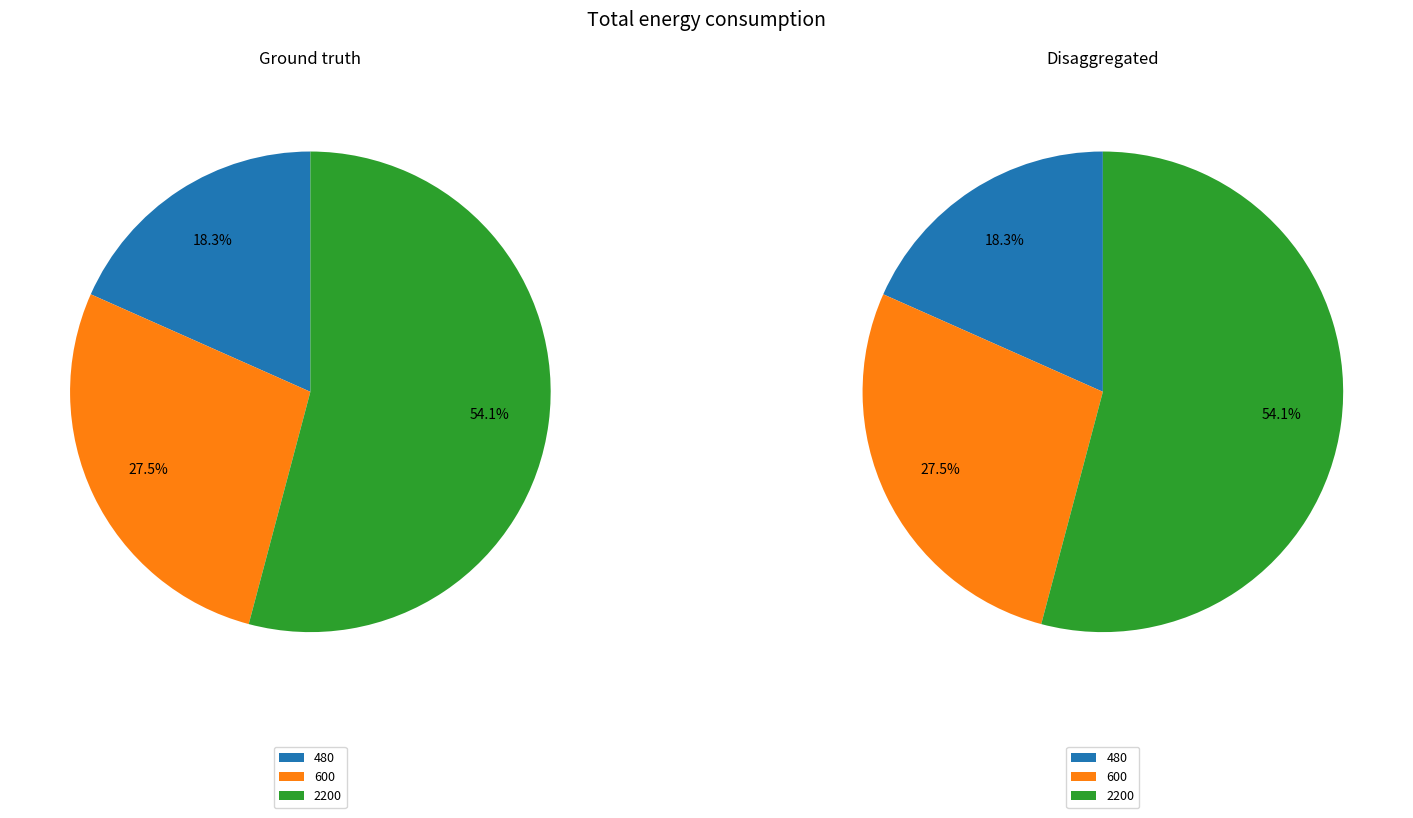

Combined, what portion of the pie is 480 and 600?

45.9%